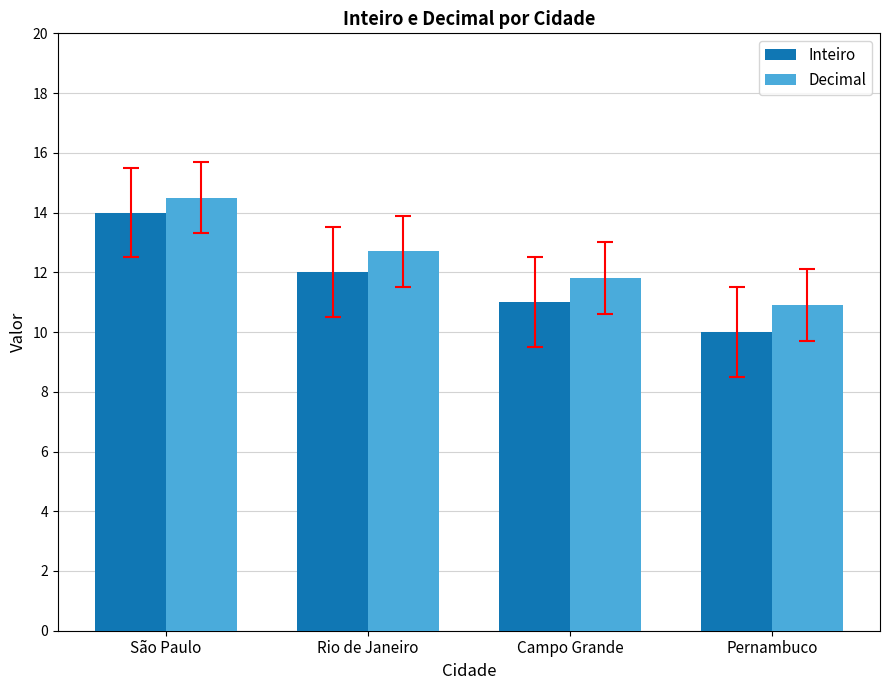

Is the value of Inteiro at São Paulo greater than the value of Decimal at Pernambuco?

Yes